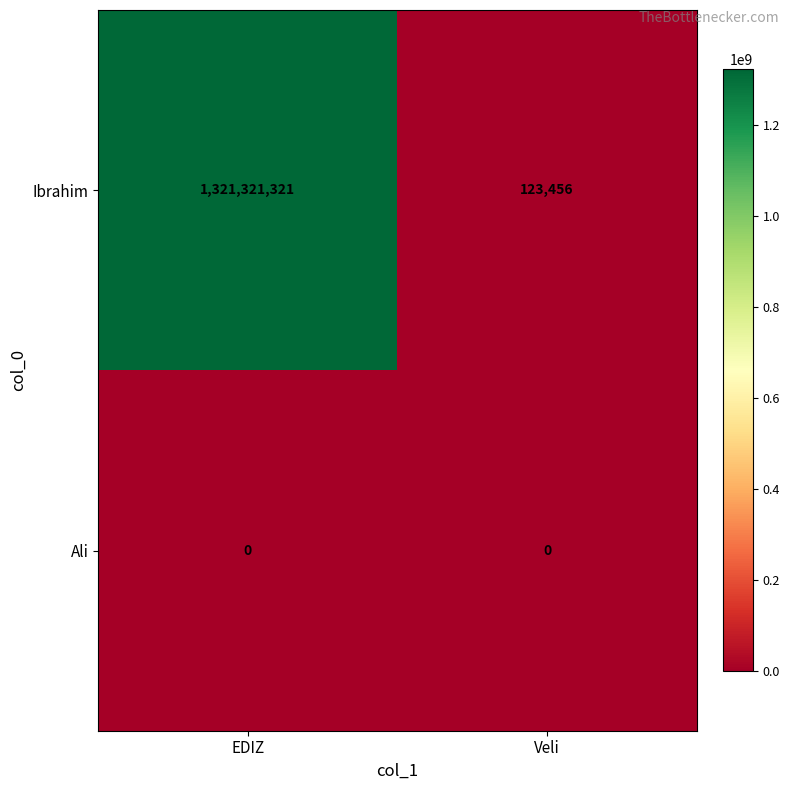

Read the Ibrahim value at EDIZ, to the nearest 50.

1321321300